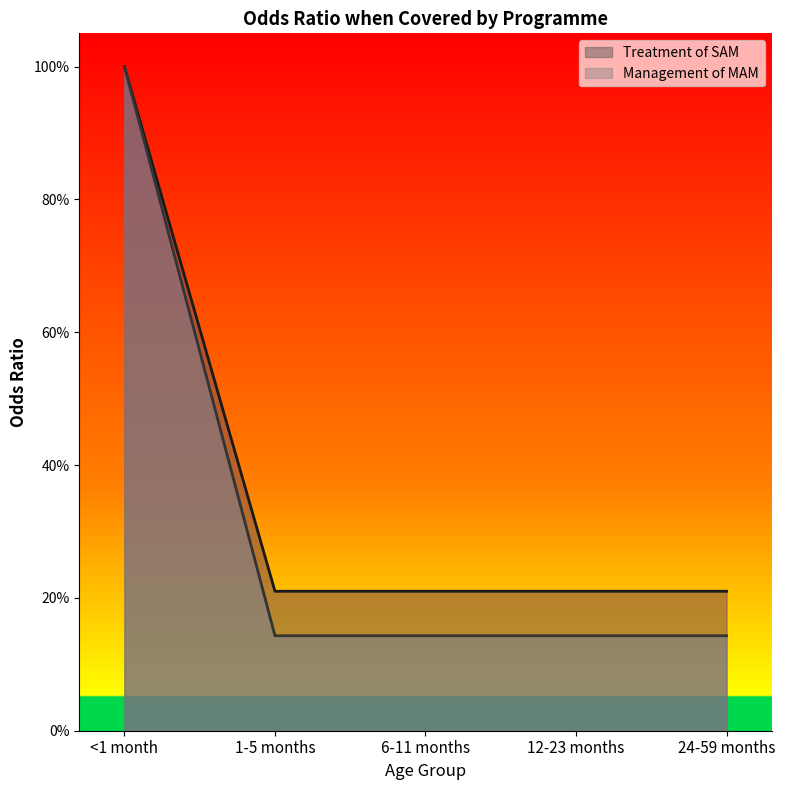

The Management of MAM series shows 0.7 at <1 month. True or false?

False